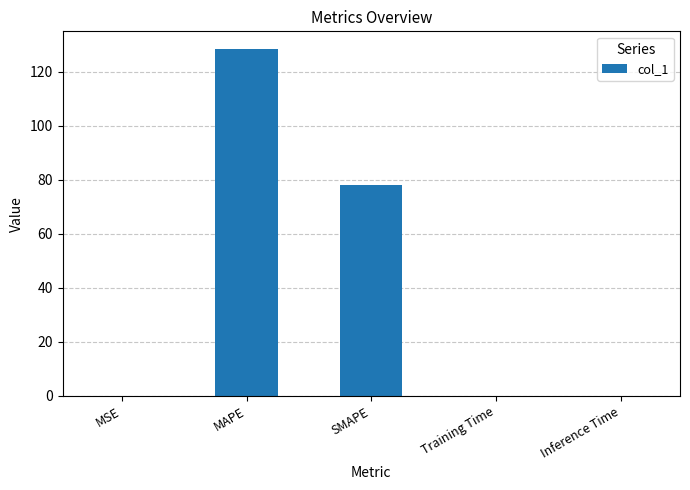

Which label corresponds to the largest value in the chart?

MAPE